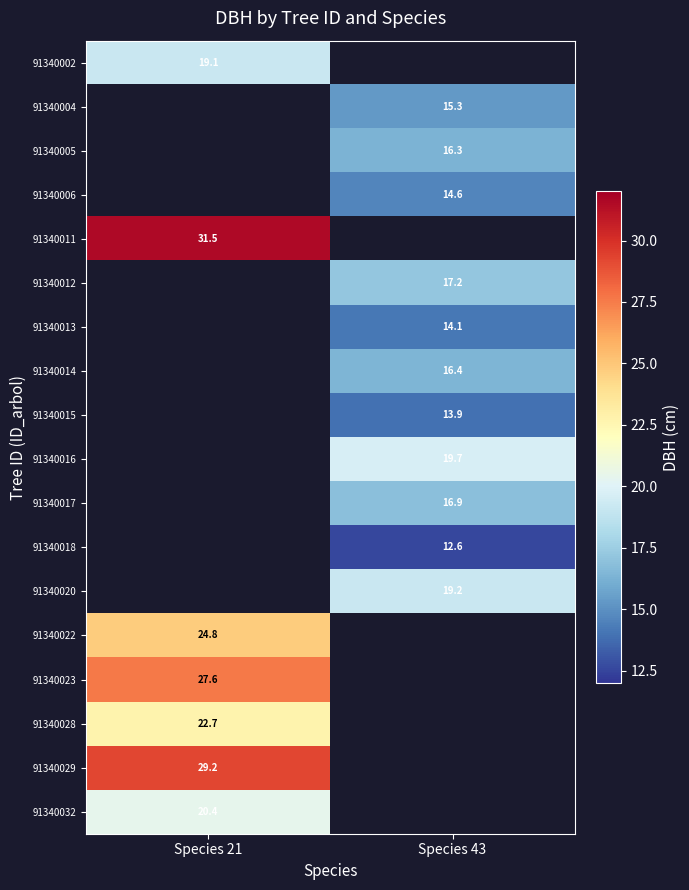

Is the value of 91340006 at Species 43 greater than the value of 91340005 at Species 43?

No